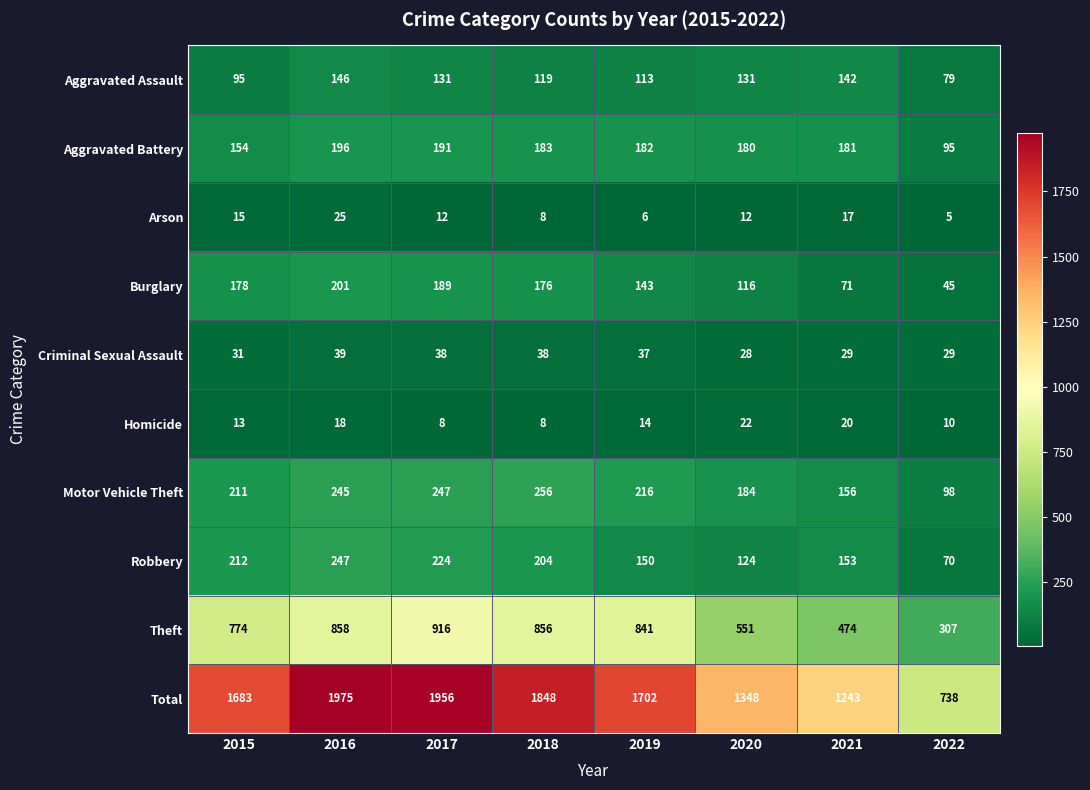

List the series in order of their peak value, highest first.

Total, Theft, Motor Vehicle Theft, Robbery, Burglary, Aggravated Battery, Aggravated Assault, Criminal Sexual Assault, Arson, Homicide